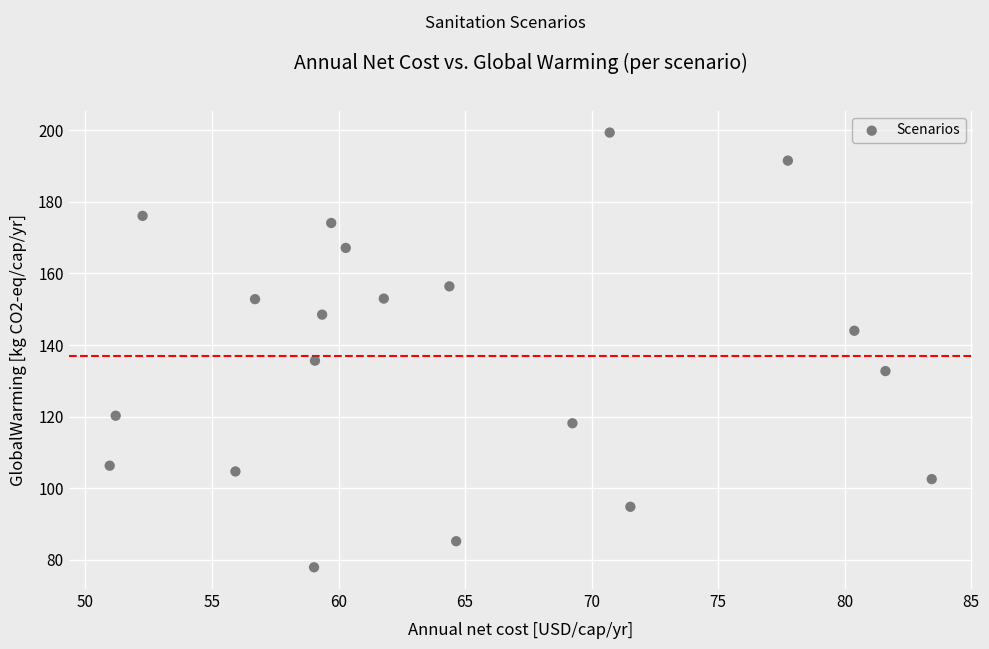

What Y value in the scatter plot is closest to 138?

135.6